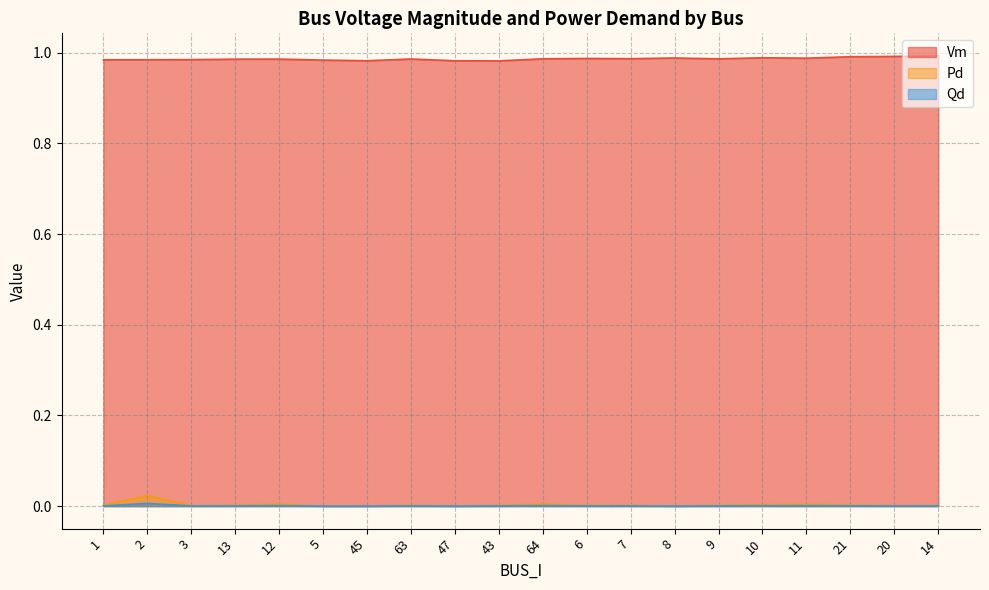

At which label does Pd reach its peak?

2